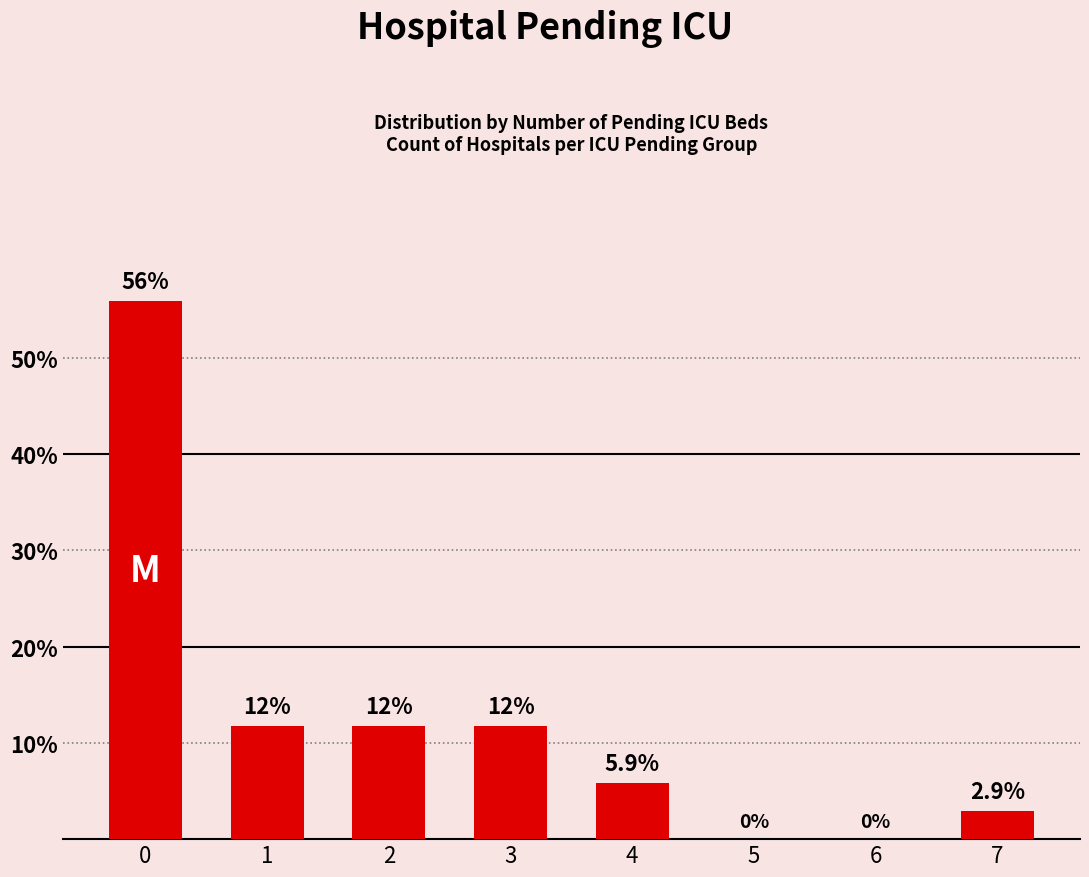

Between 4 and 3, which is larger?

3